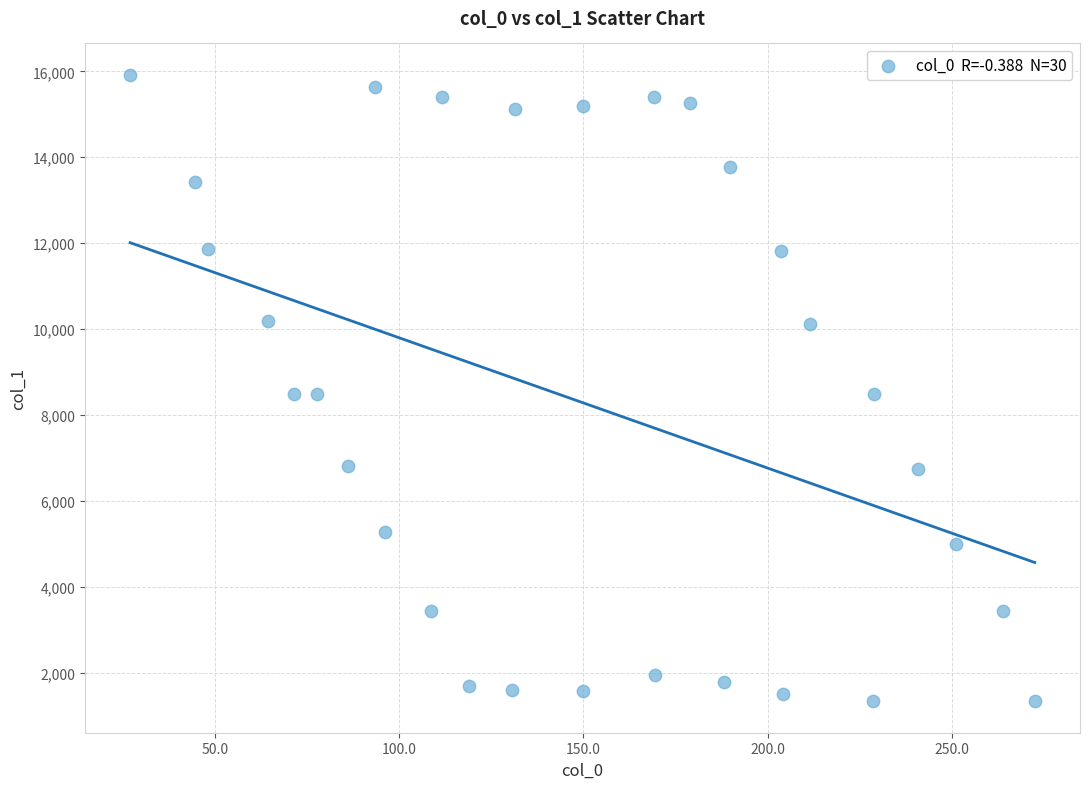

What is the range of X values (max minus min)?

245.5